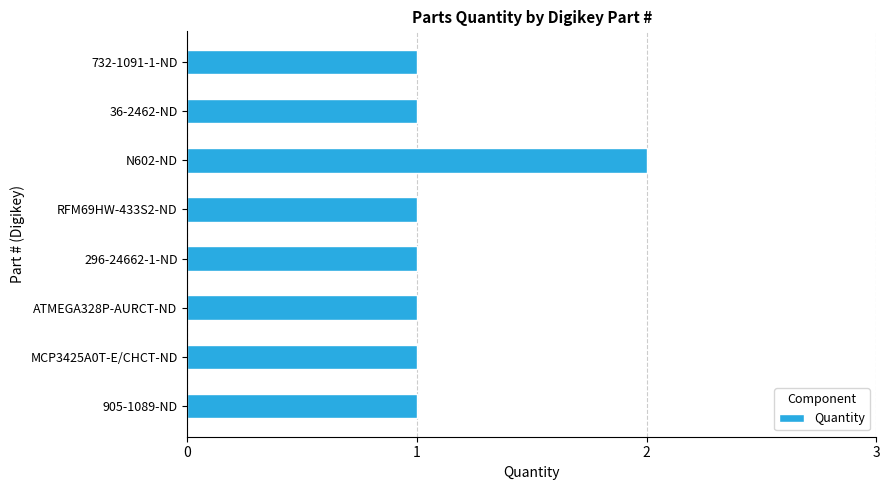

What is the sum of all values?

9